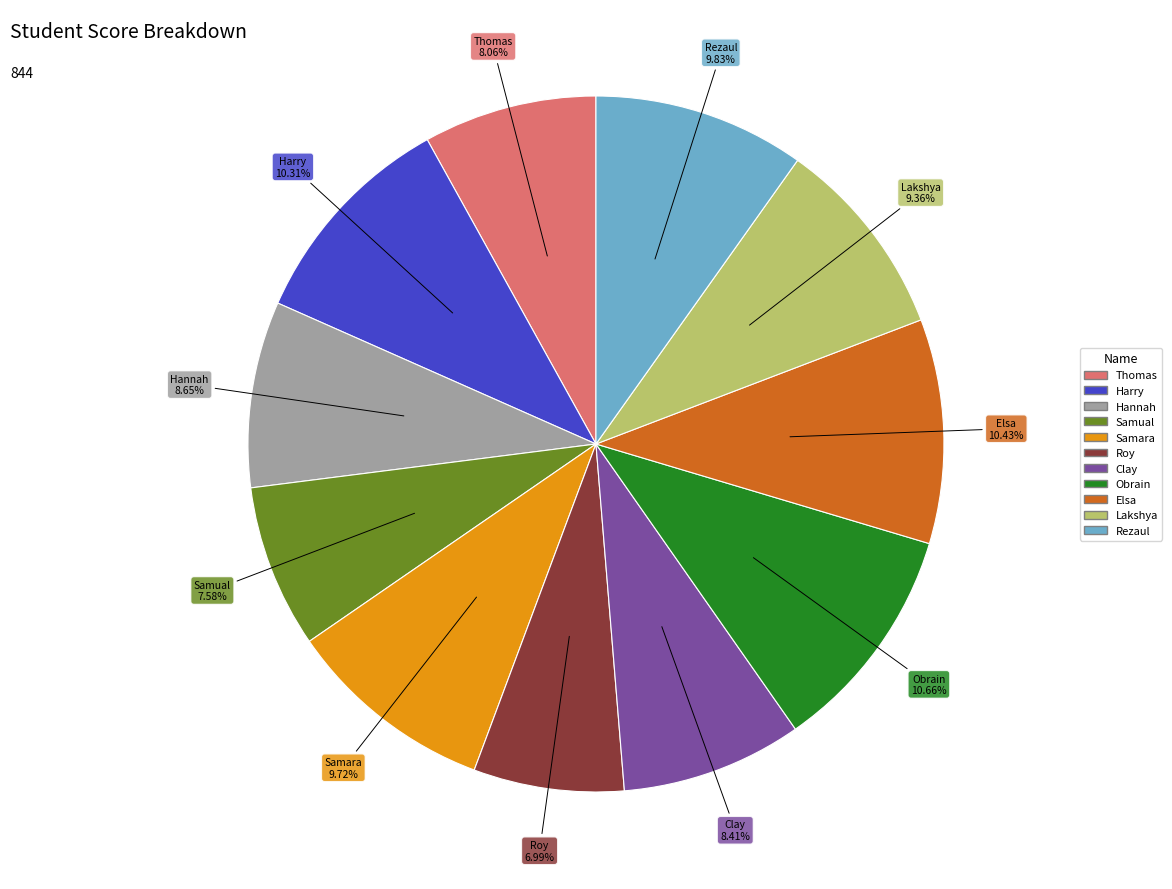

To the nearest percent, what is the combined percentage of Thomas and Samara?

18%